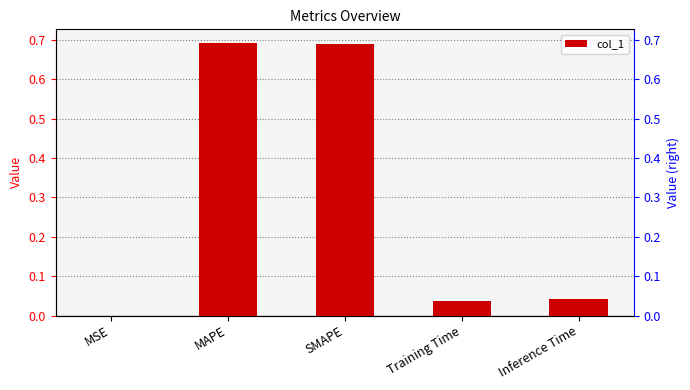

List the labels in order of value, largest first.

MAPE, SMAPE, Inference Time, Training Time, MSE